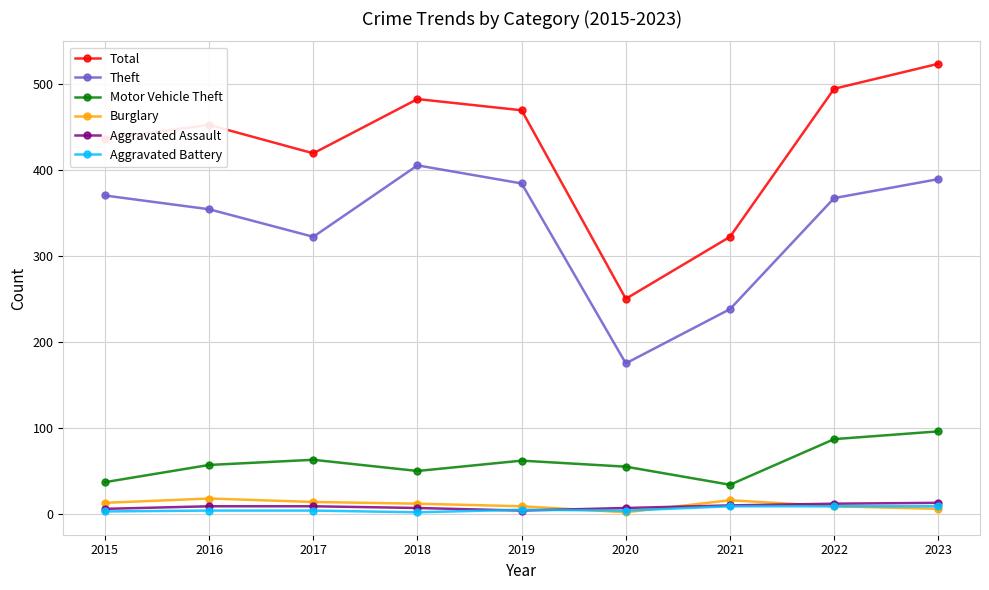

At how many categories does at least one series exceed 459?

4